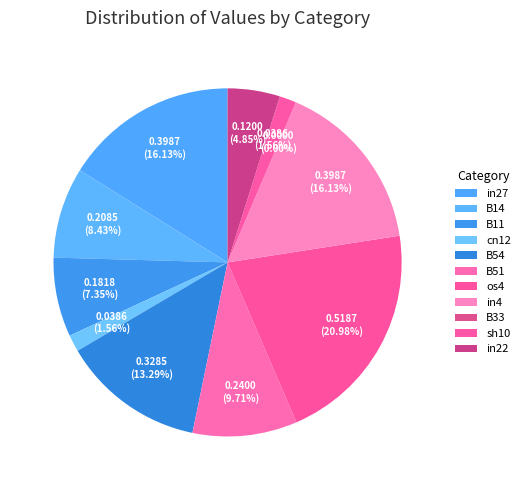

Which has a higher value, in4 or B54?

in4